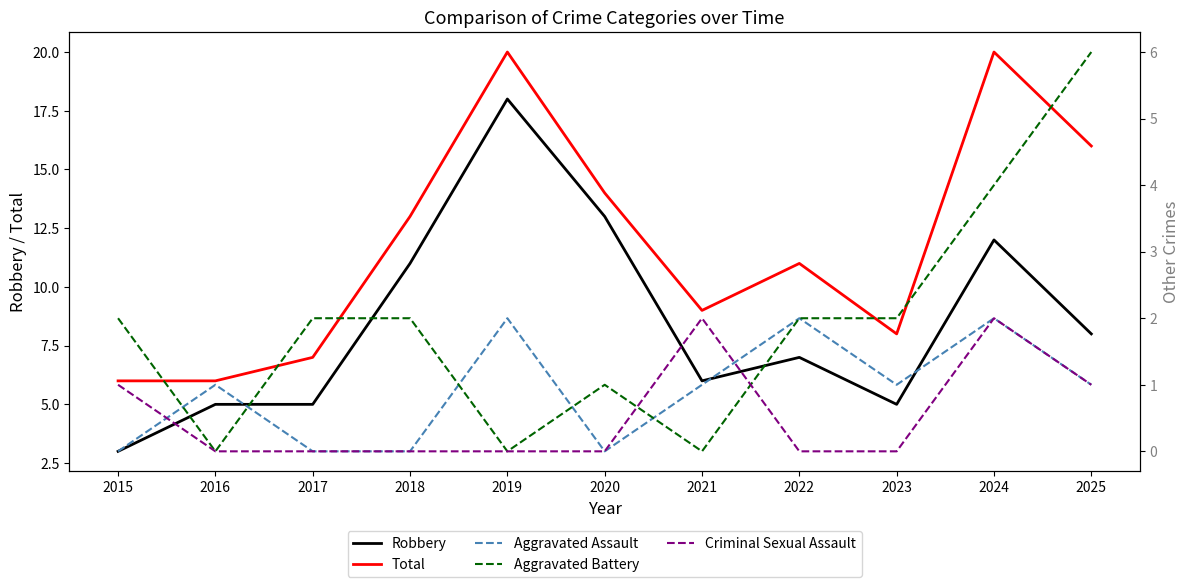

True or false: Aggravated Battery has a value of 2 at 2015.

True